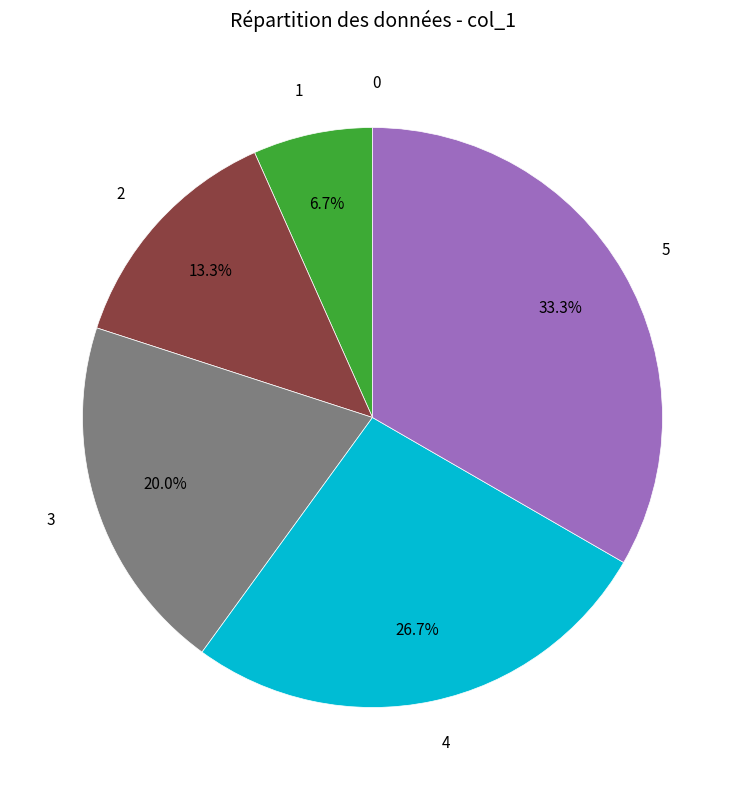

To the nearest percent, what percentage of the pie is 2?

13%